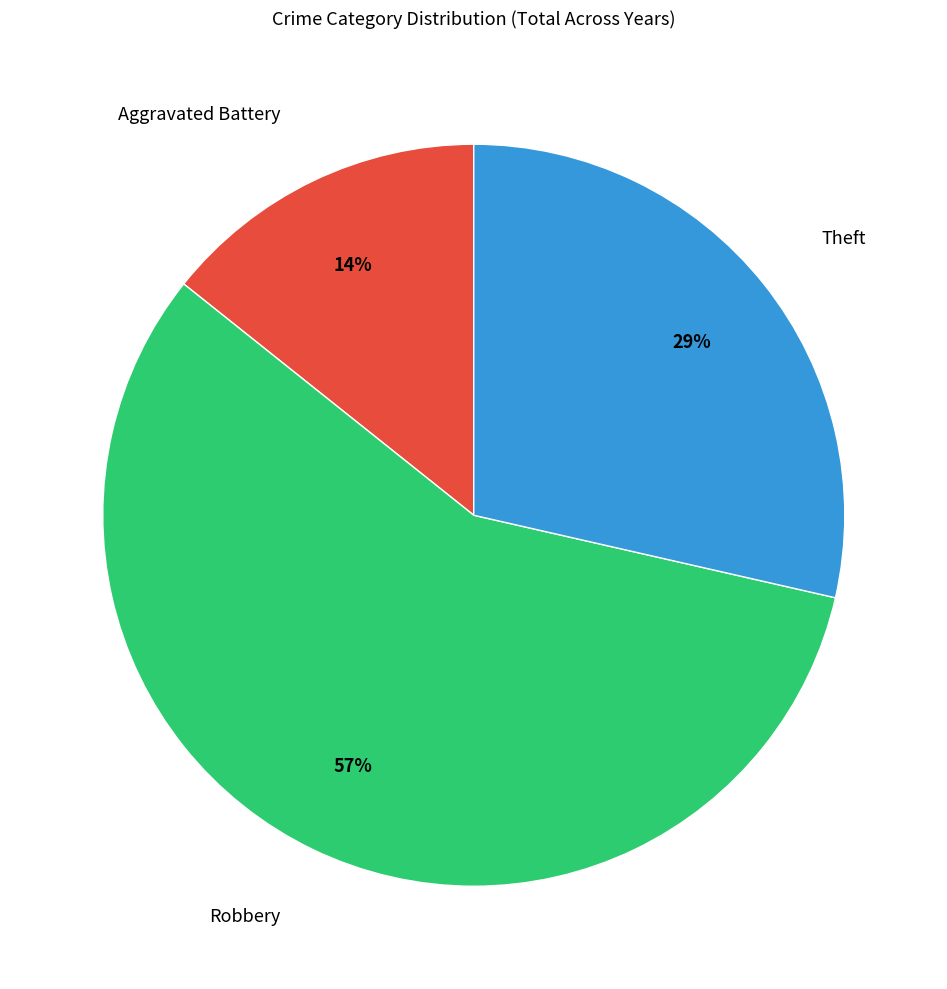

Is there any slice that represents more than half of the pie?

Yes